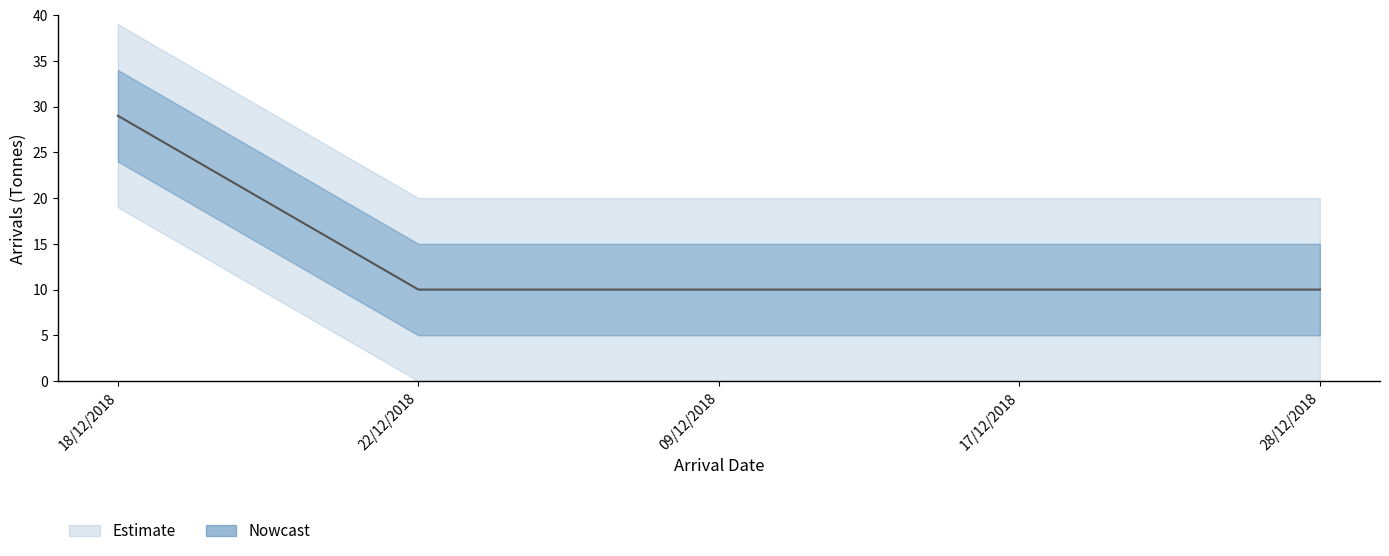

Rank the categories by value from highest to lowest.

18/12/2018, 22/12/2018, 09/12/2018, 17/12/2018, 28/12/2018